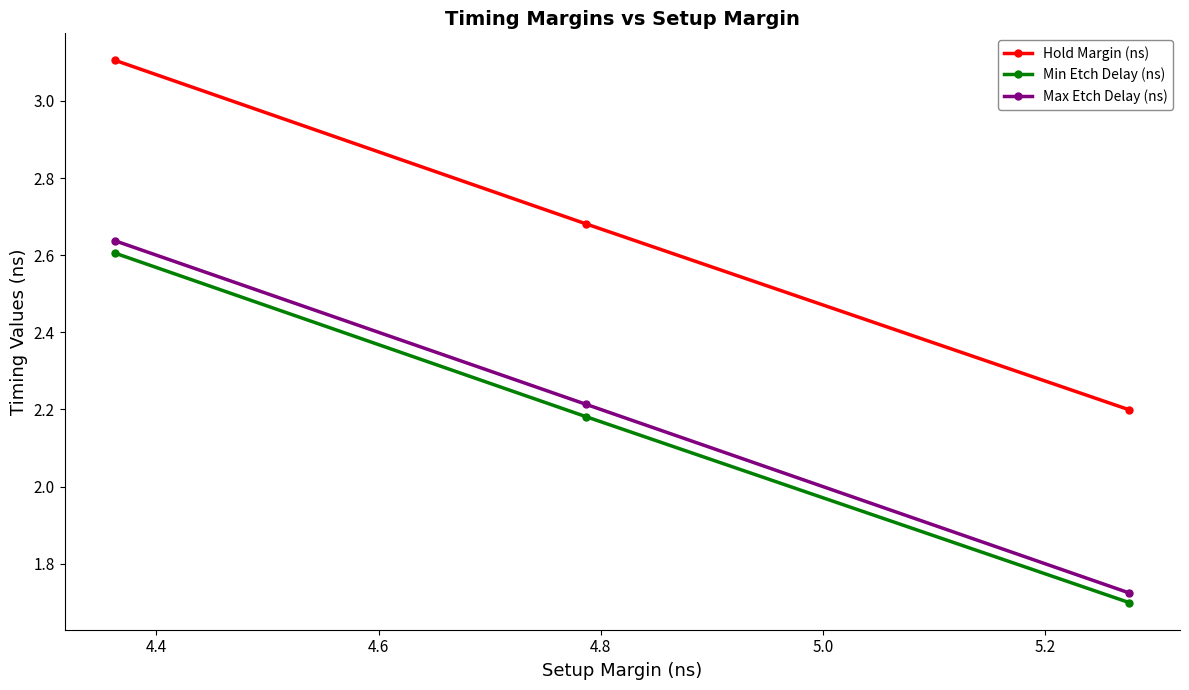

Which series has the largest total across all categories?

Hold Margin (ns)